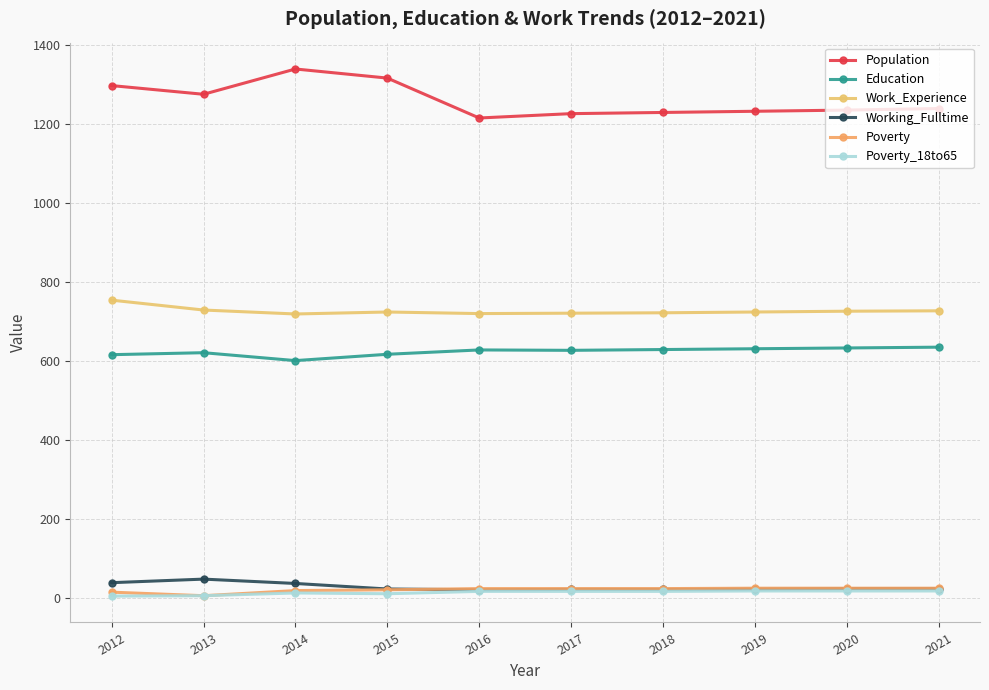

In Poverty_18to65, how many points are higher than both neighbors (excluding endpoints)?

1